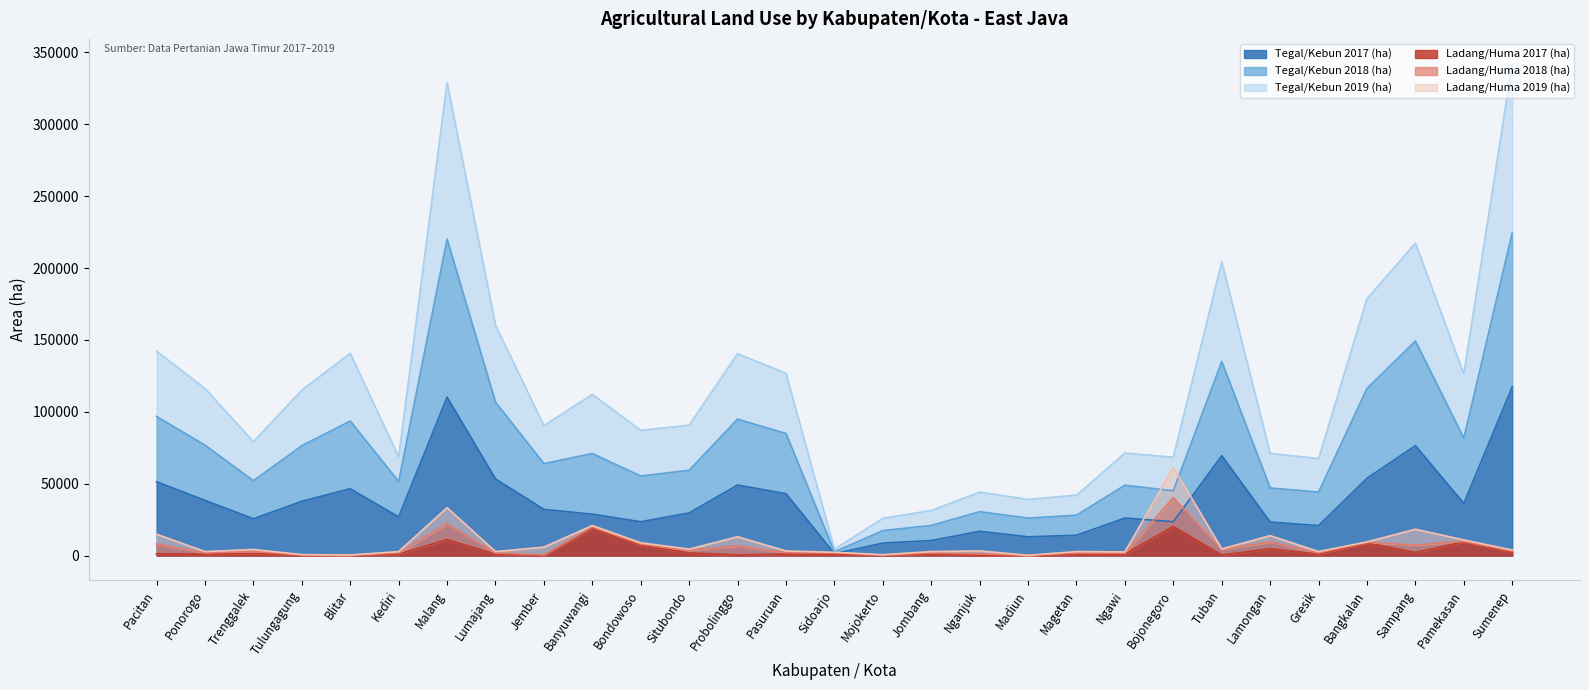

How many data points does each series have?

29